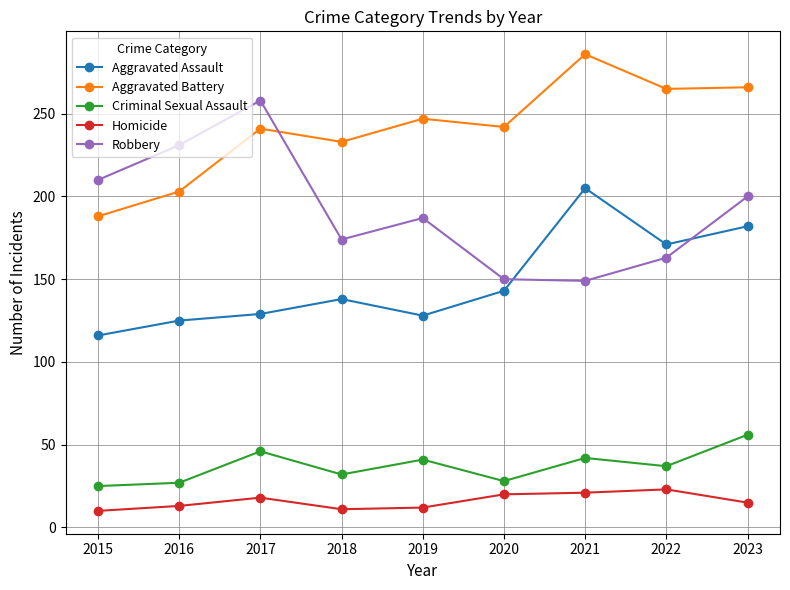

True or false: Criminal Sexual Assault and Homicide cross at least once.

False